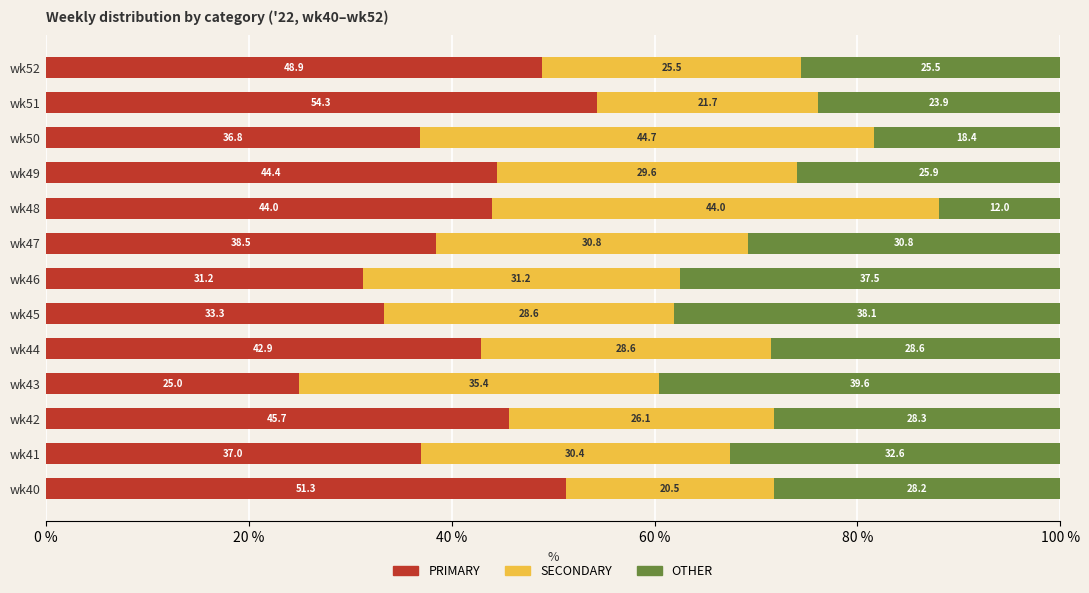

Is it true that PRIMARY equals 42.9 at wk44?

True